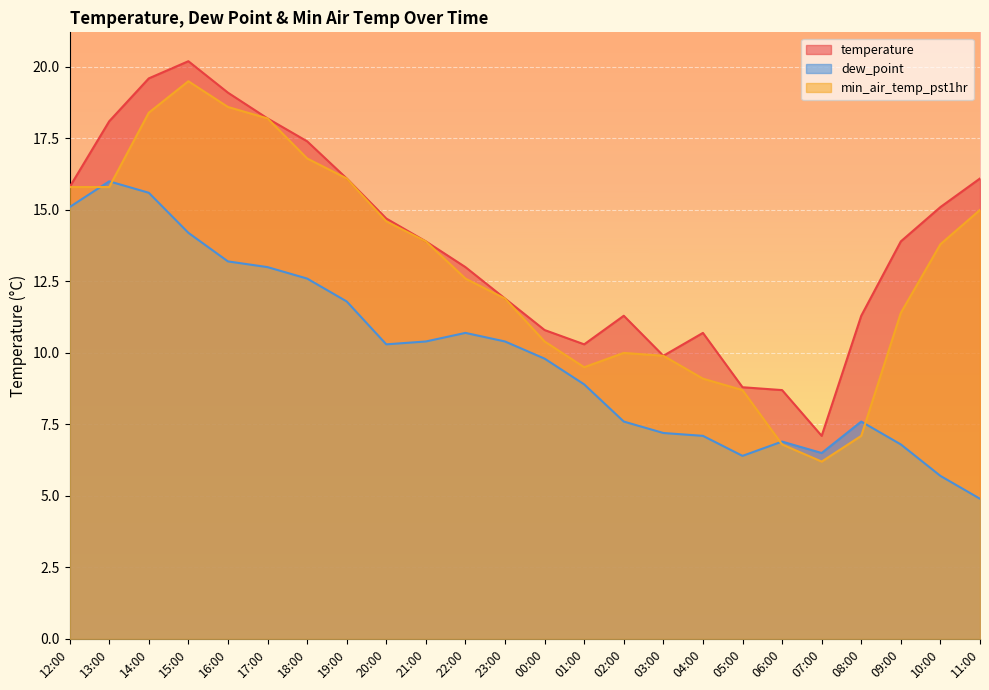

At how many categories does at least one series exceed 11?

17